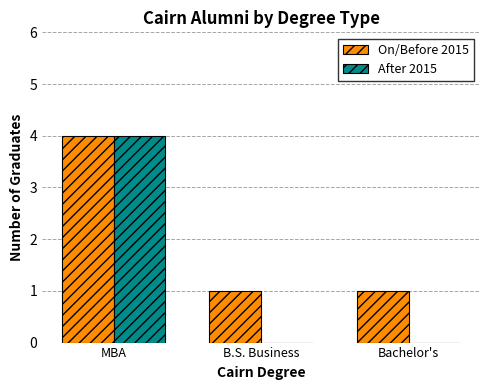

True or false: After 2015 has a value of 0 at Bachelor's.

True